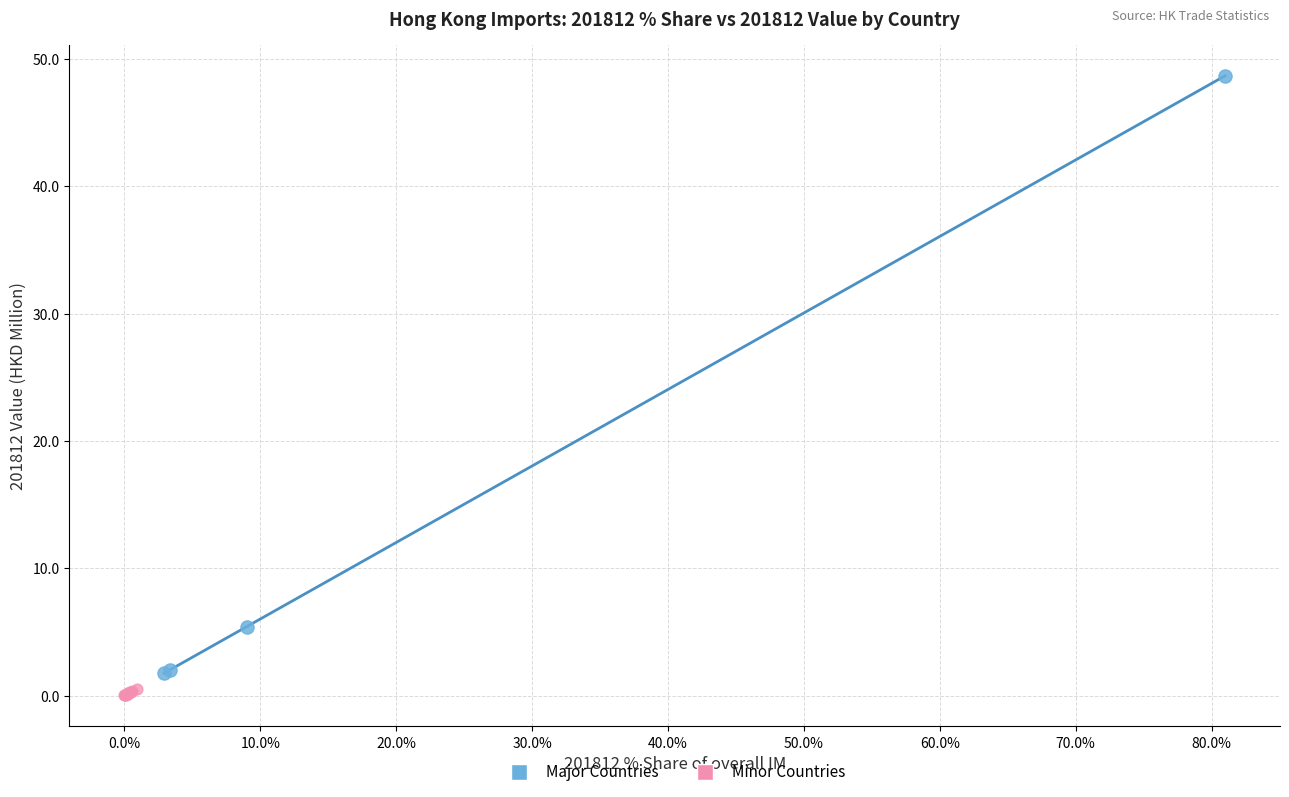

What are all the series names shown in the legend?

Major Countries, Minor Countries